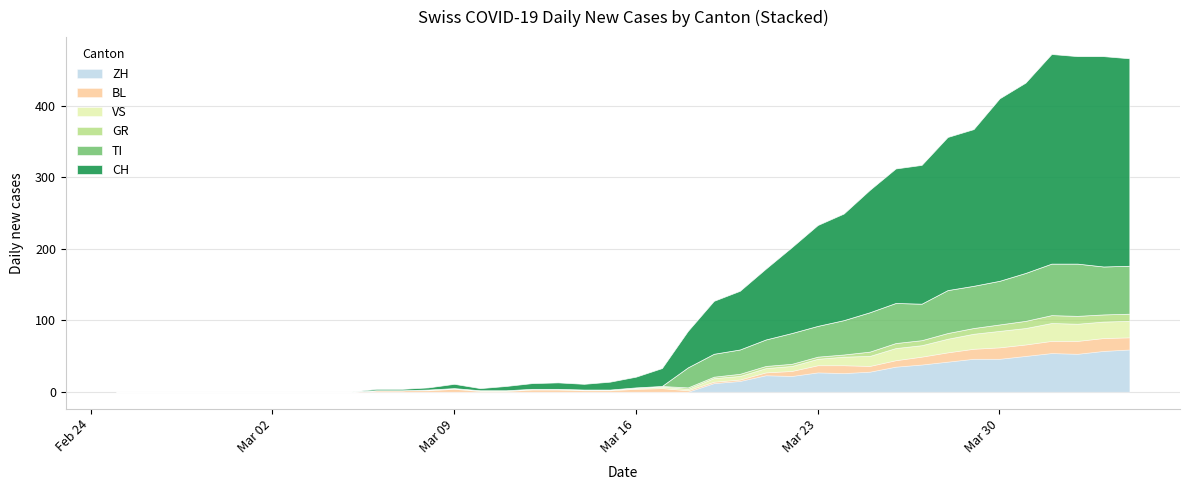

Which series has the widest spread of values?

CH